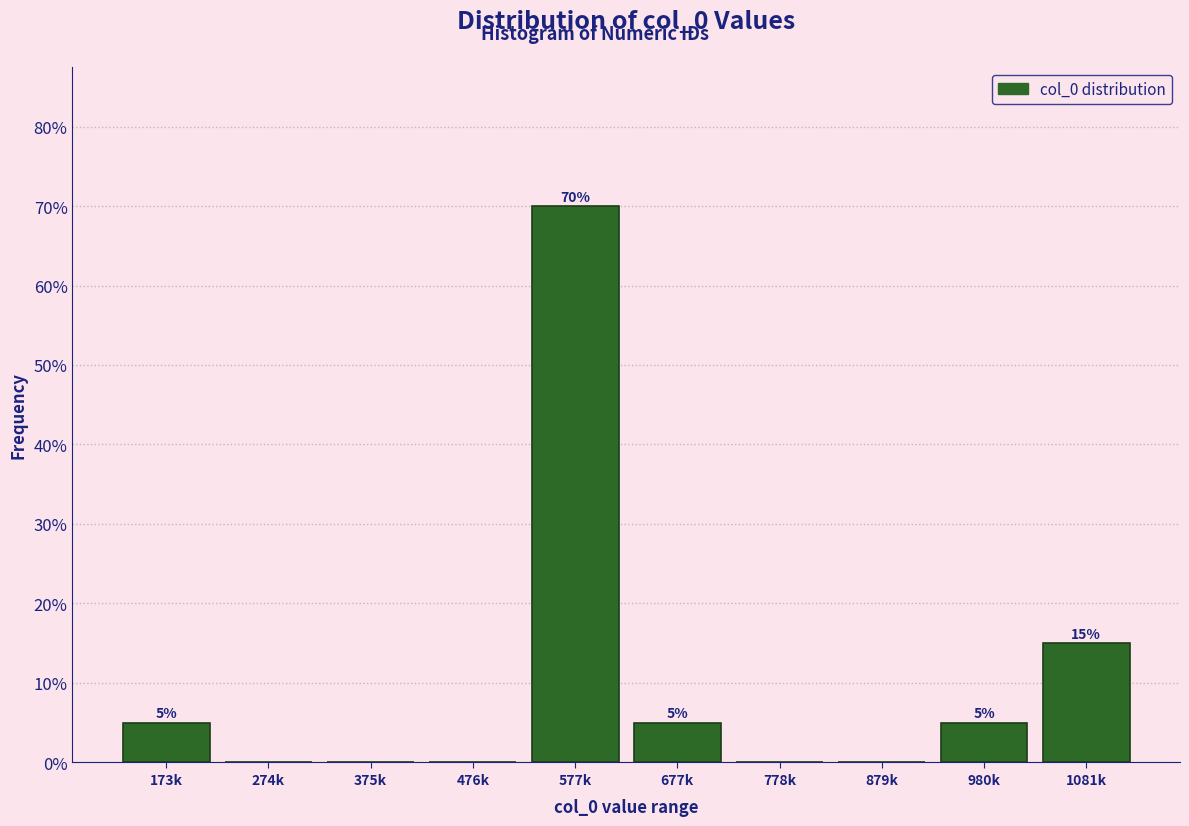

Reading right to left, transcribe all the data shown in this chart.

1081k=15	980k=5	879k=0	778k=0	677k=5	577k=70	476k=0	375k=0	274k=0	173k=5